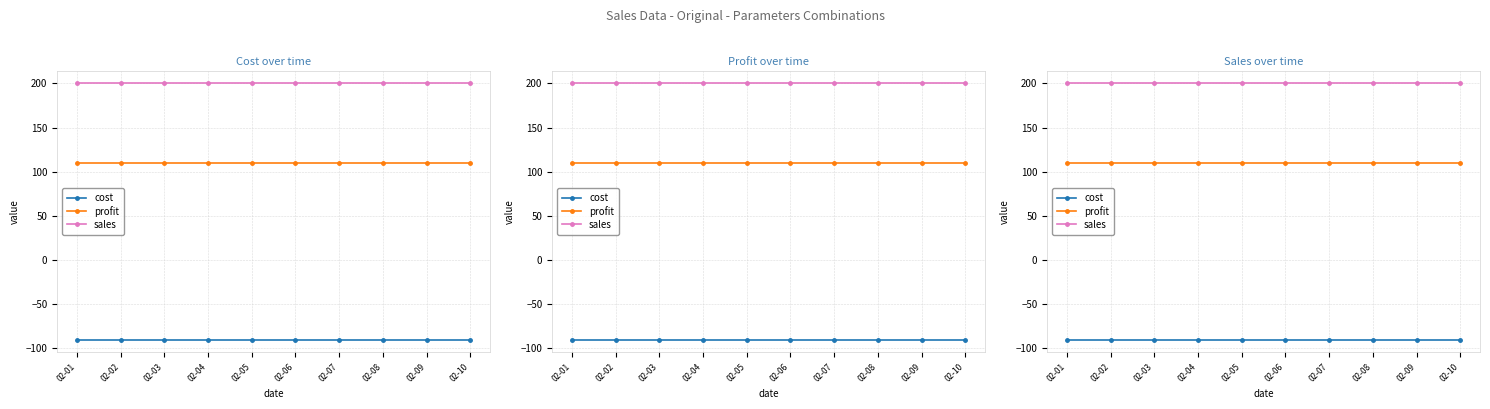

What is the spread (max minus min) of values at 02-02?

290